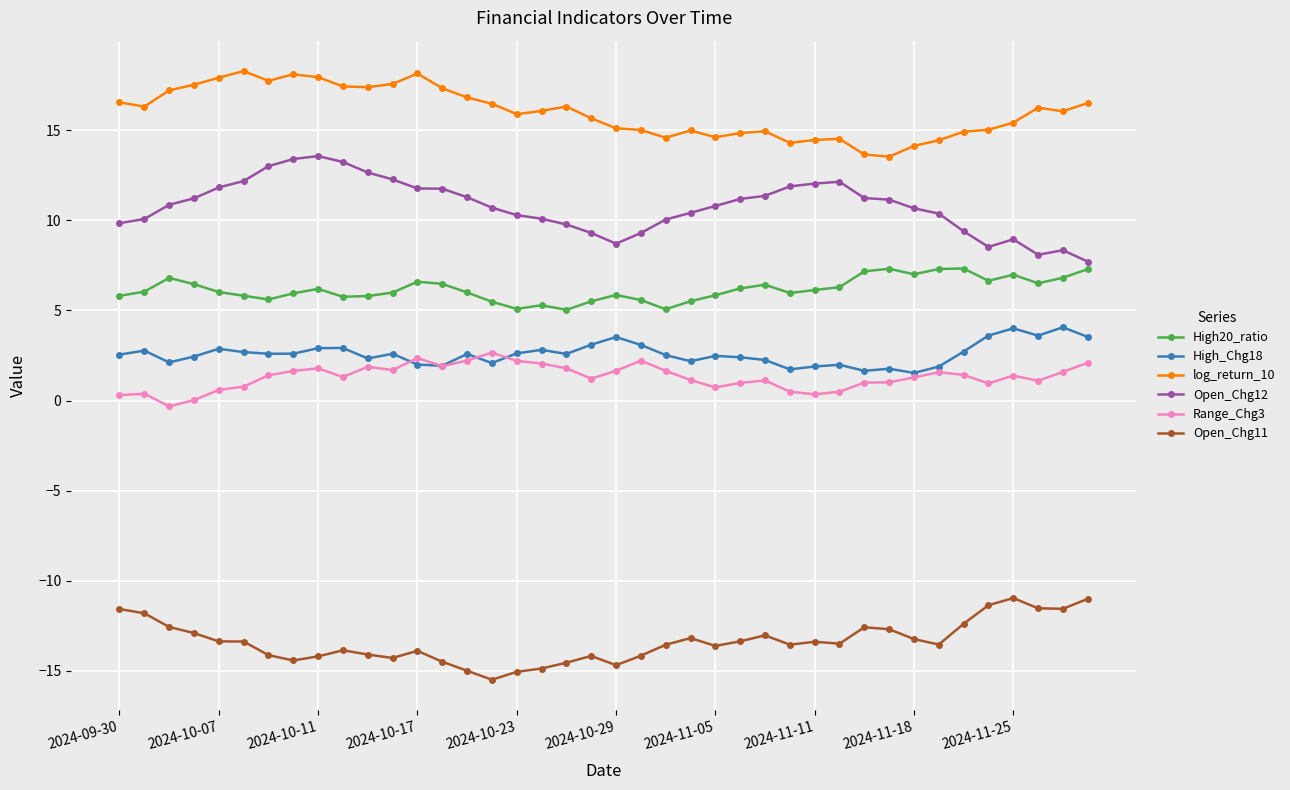

What is the value of the Open_Chg11 point at the 23rd from the left?

-13.5